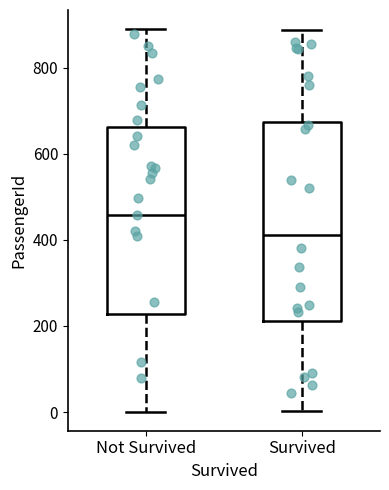

Comparing the boxes themselves (not the whiskers), which one is the tallest?

Survived